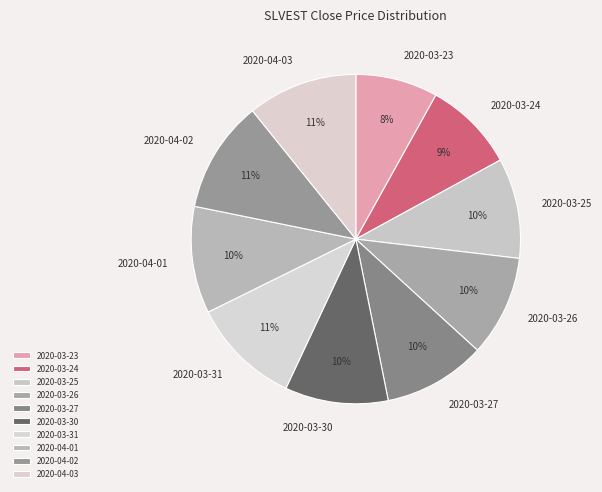

To the nearest percent, what is the combined percentage of 2020-03-26 and 2020-04-03?

21%